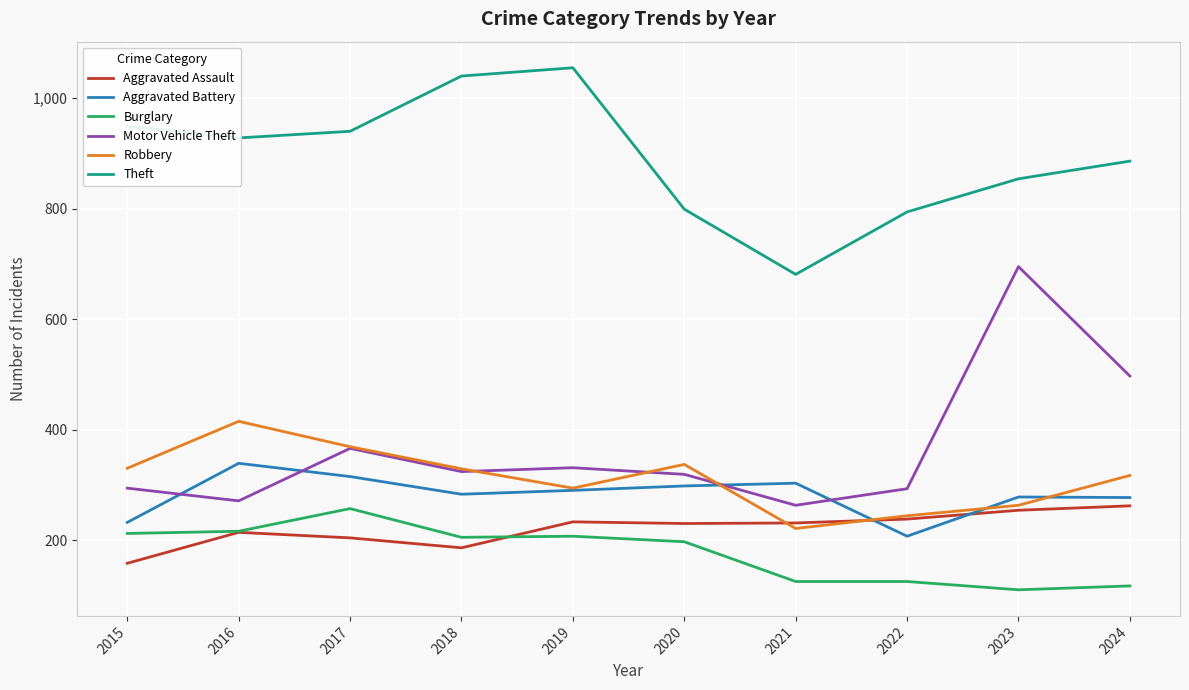

Which series has the widest spread of values?

Motor Vehicle Theft